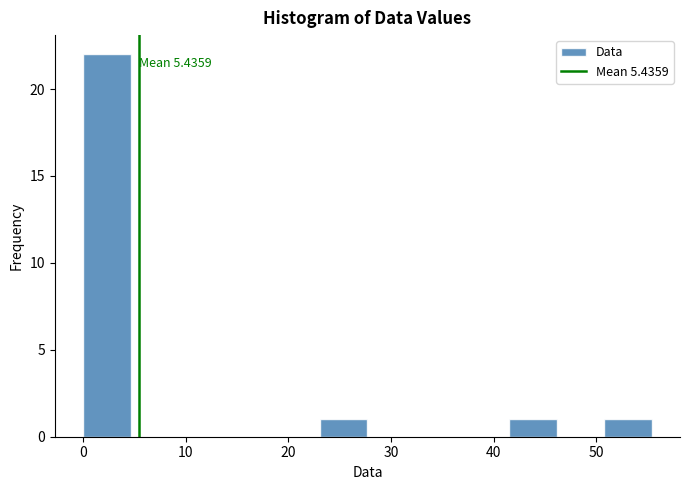

Which range on the x-axis has the tallest bar?

0 to 5